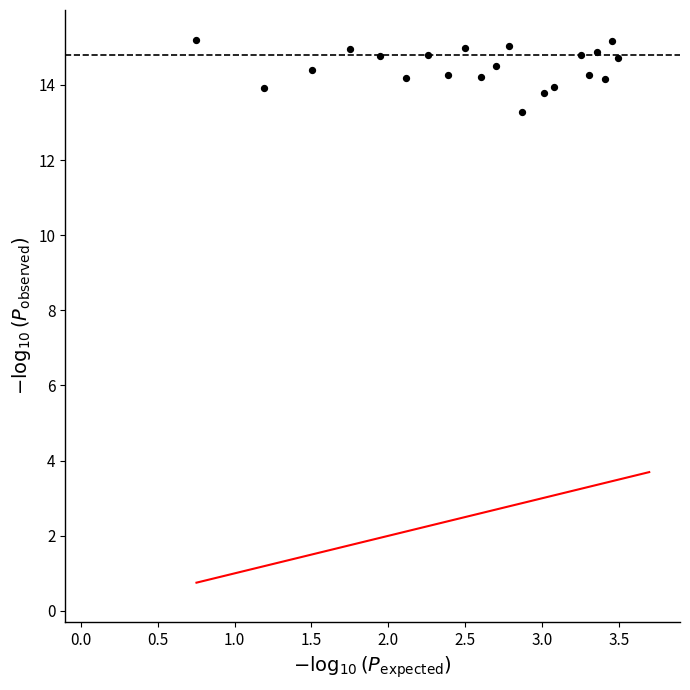

What is the range of Y values (max minus min)?

1.9